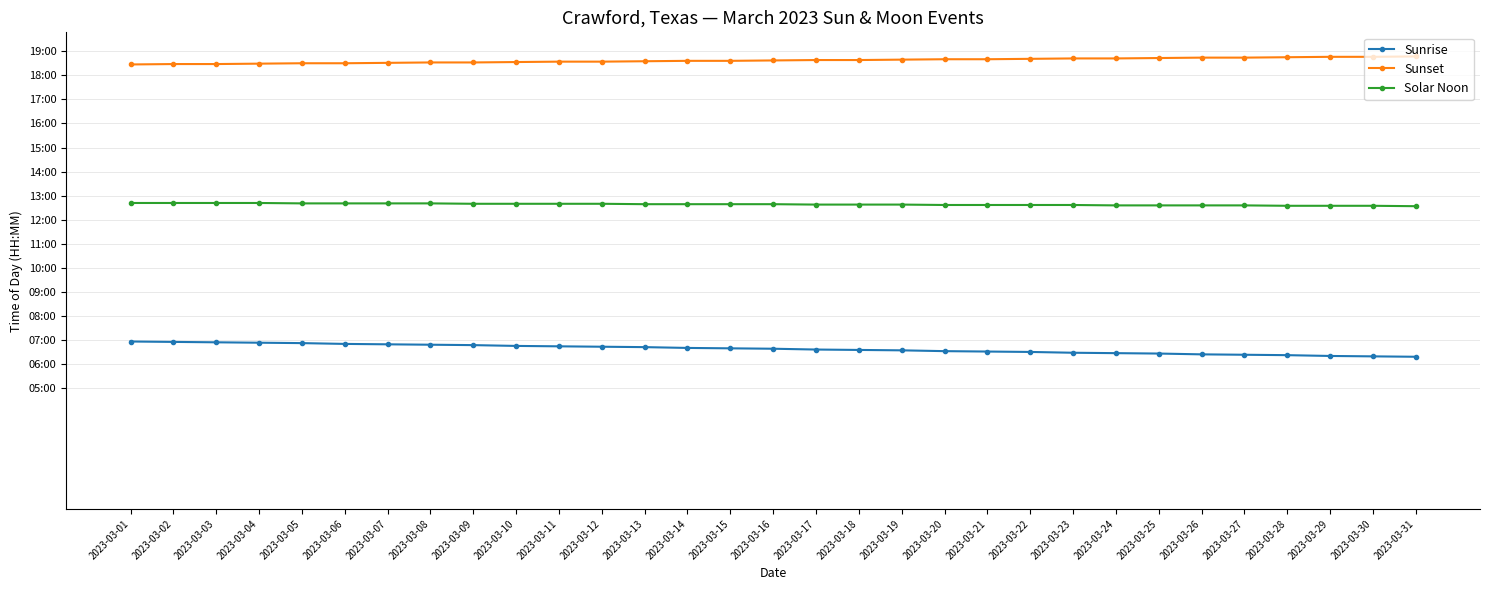

At which category does the chart reach its minimum across all series?

2023-03-31